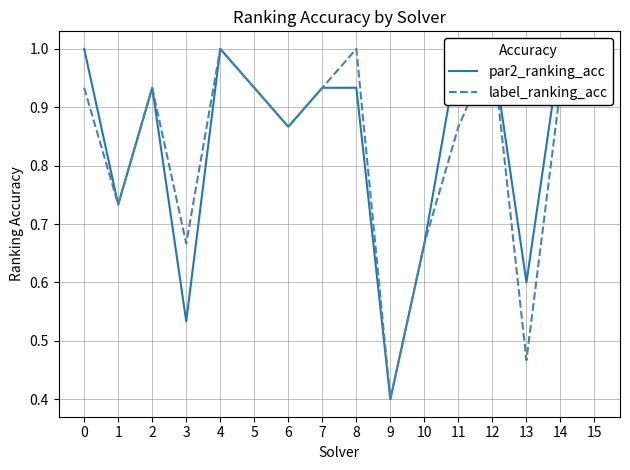

The value of label_ranking_acc at 2 is 0.3. True or false?

False